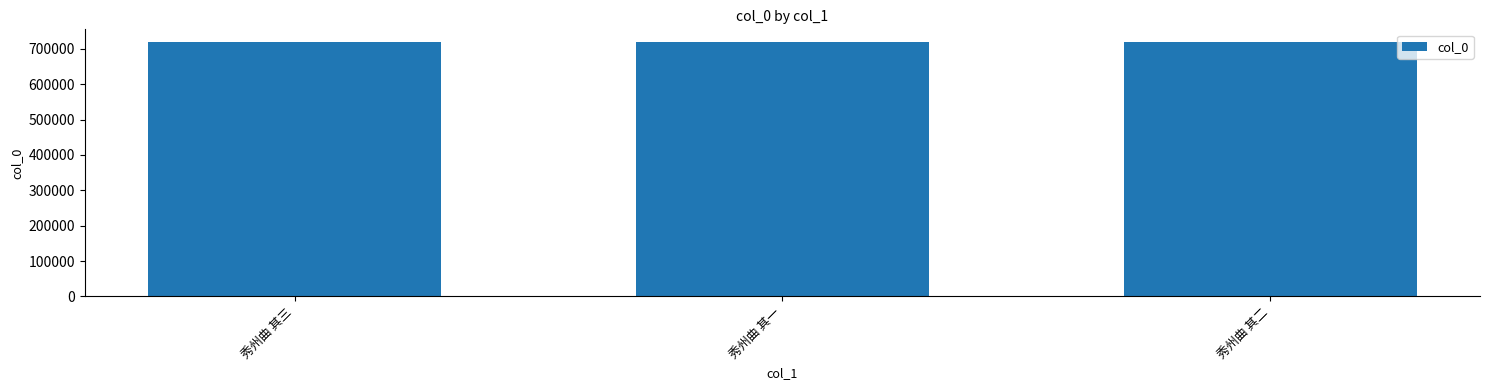

Is it true that the value at 秀州曲 其一 is 310663?

False